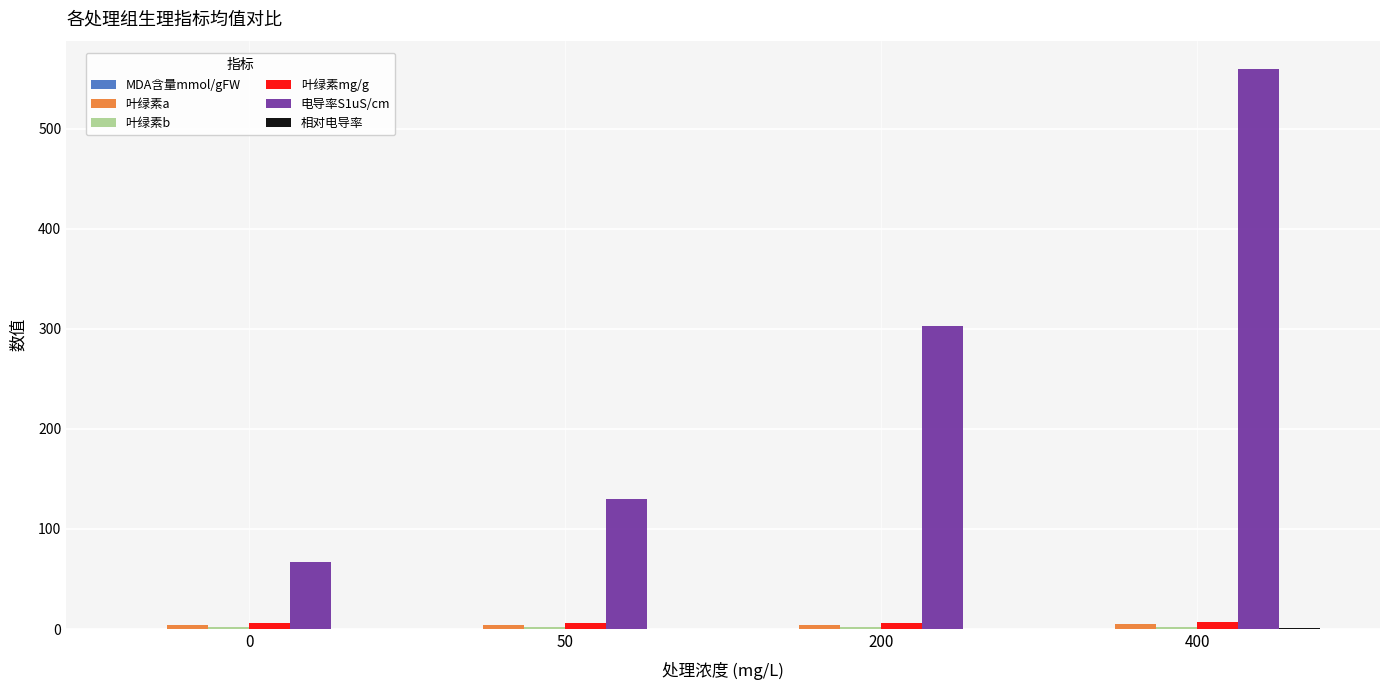

At which category is the sum across all series the highest?

400